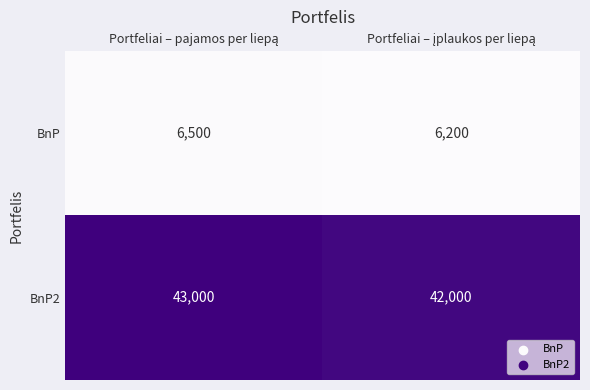

How many categories are shown in the chart?

2